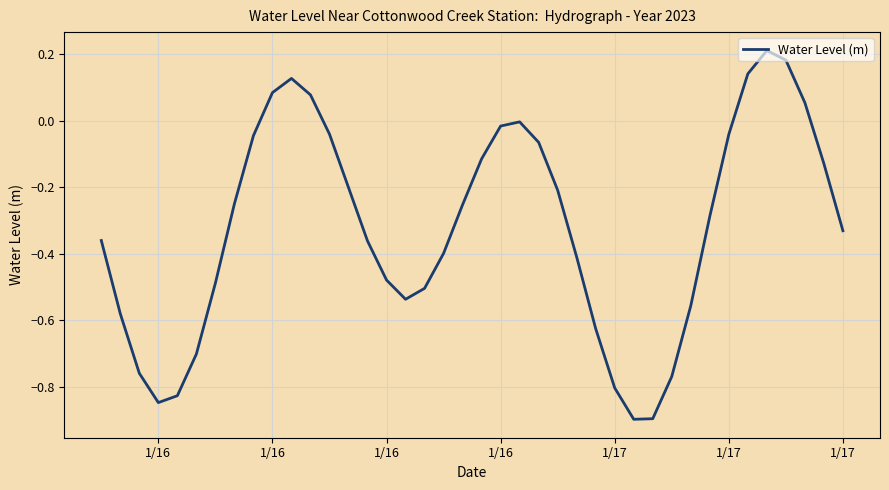

What is the difference between the maximum and minimum values?

1.1